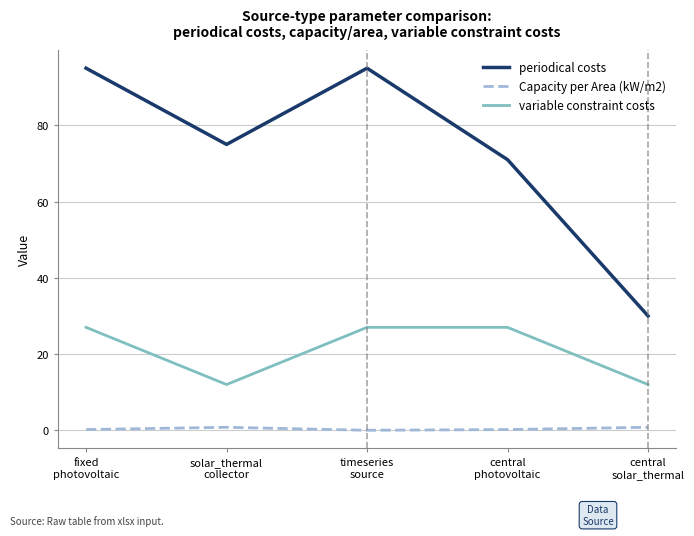

What is the difference between the second highest and second lowest values in the periodical costs series?

24.0